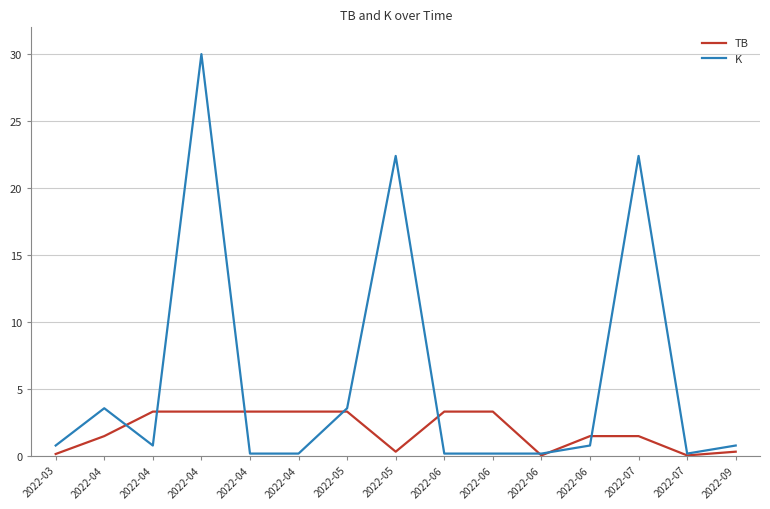

Which category has the lowest value in the K series?

2022-04